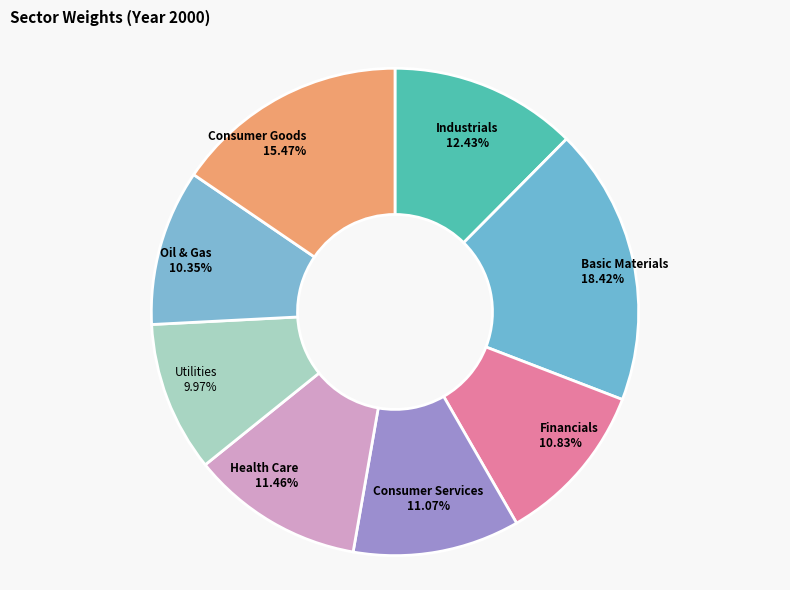

How much of the chart is everything except Health Care?

88.5%